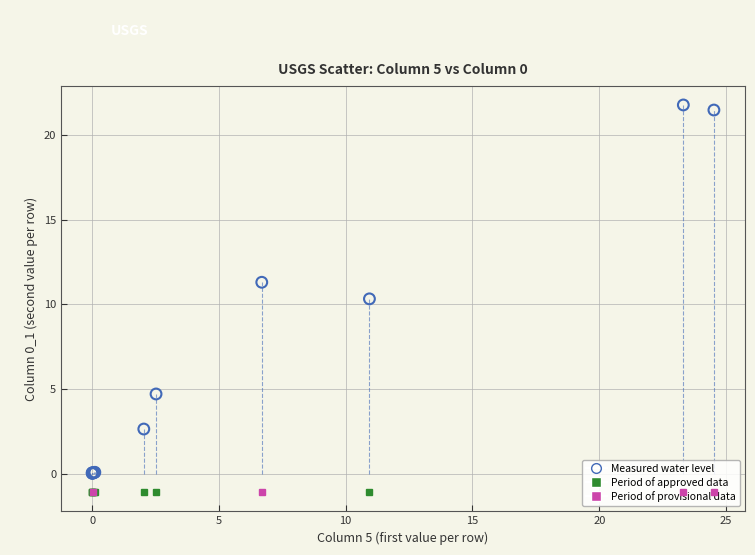

What Y value in the scatter plot is closest to 10?

10.3